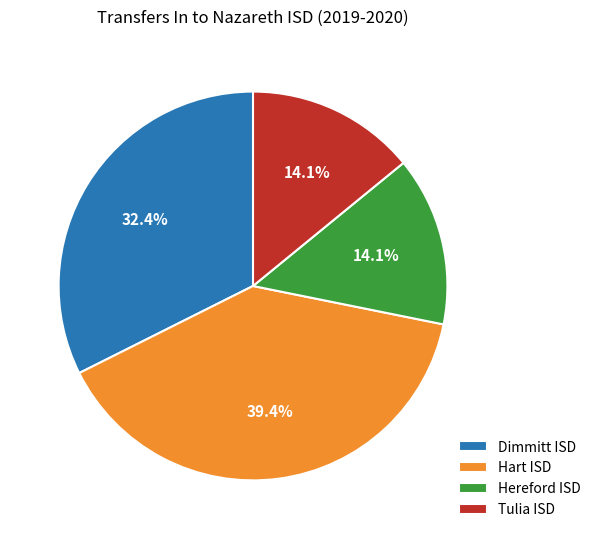

How many slices are in this pie chart?

4